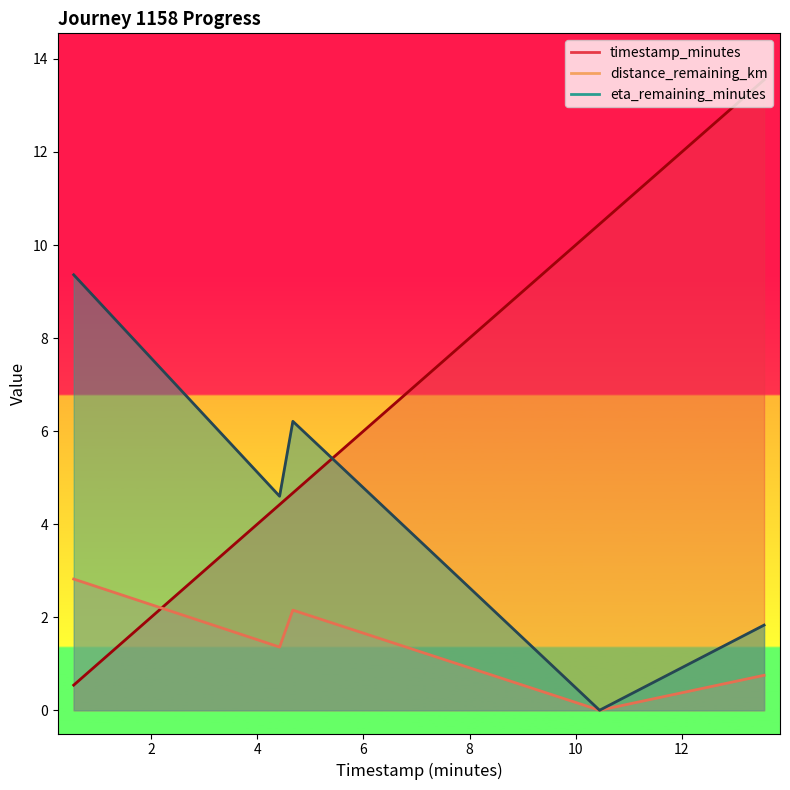

True or false: eta_remaining_minutes has more than 2 interior local peaks.

False